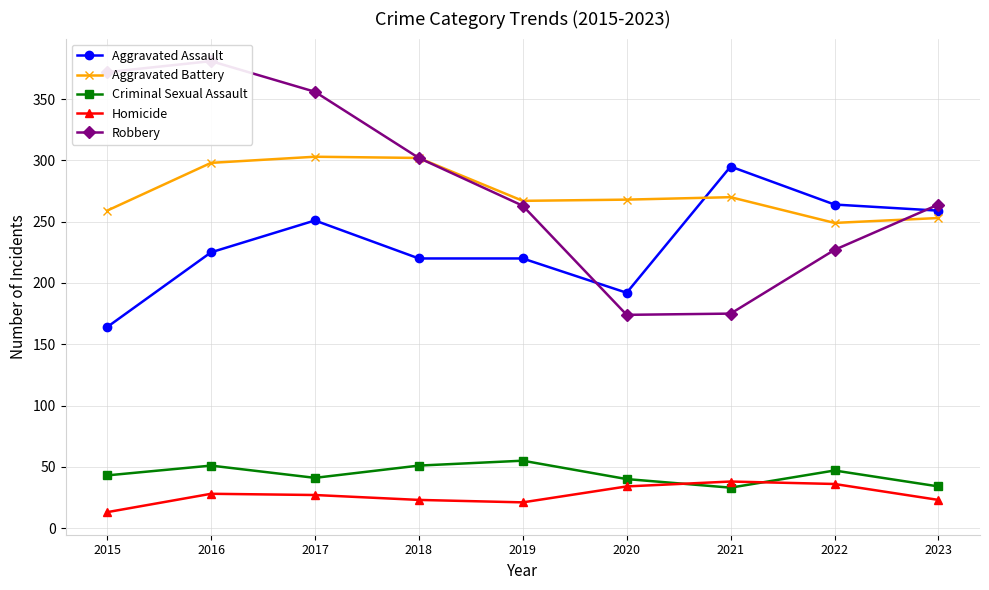

At how many categories does at least one series exceed 235?

9